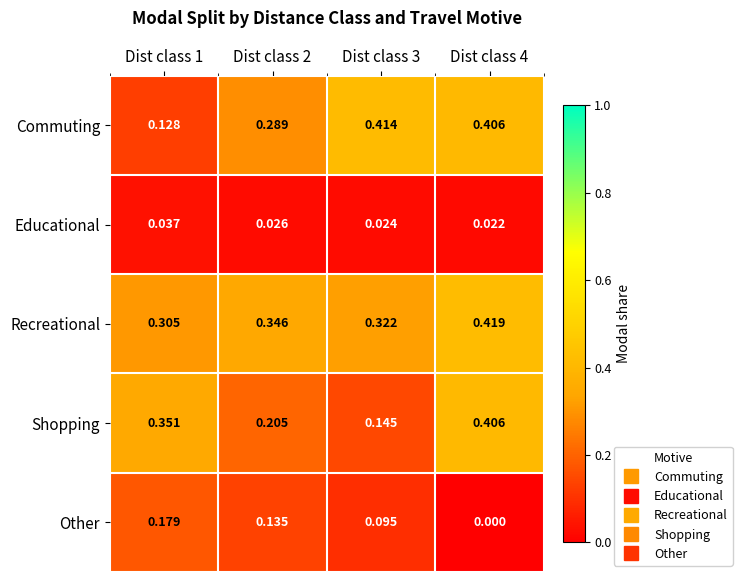

At which category is the sum across all series the highest?

Dist class 4